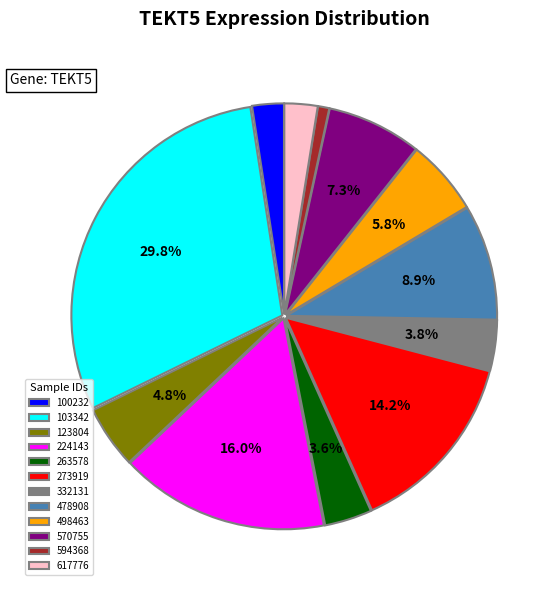

What percentage do 103342 and 498463 together represent?

35.6%